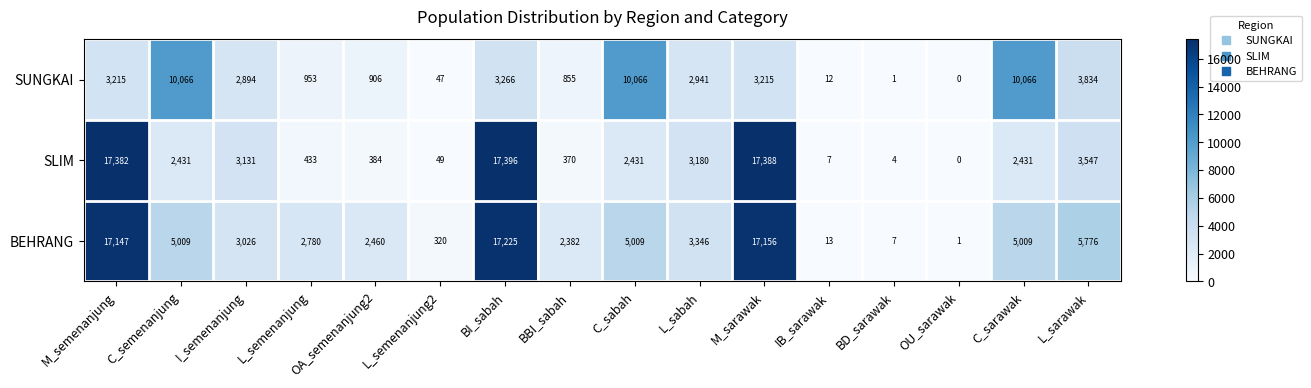

Which series has the widest spread of values?

SLIM